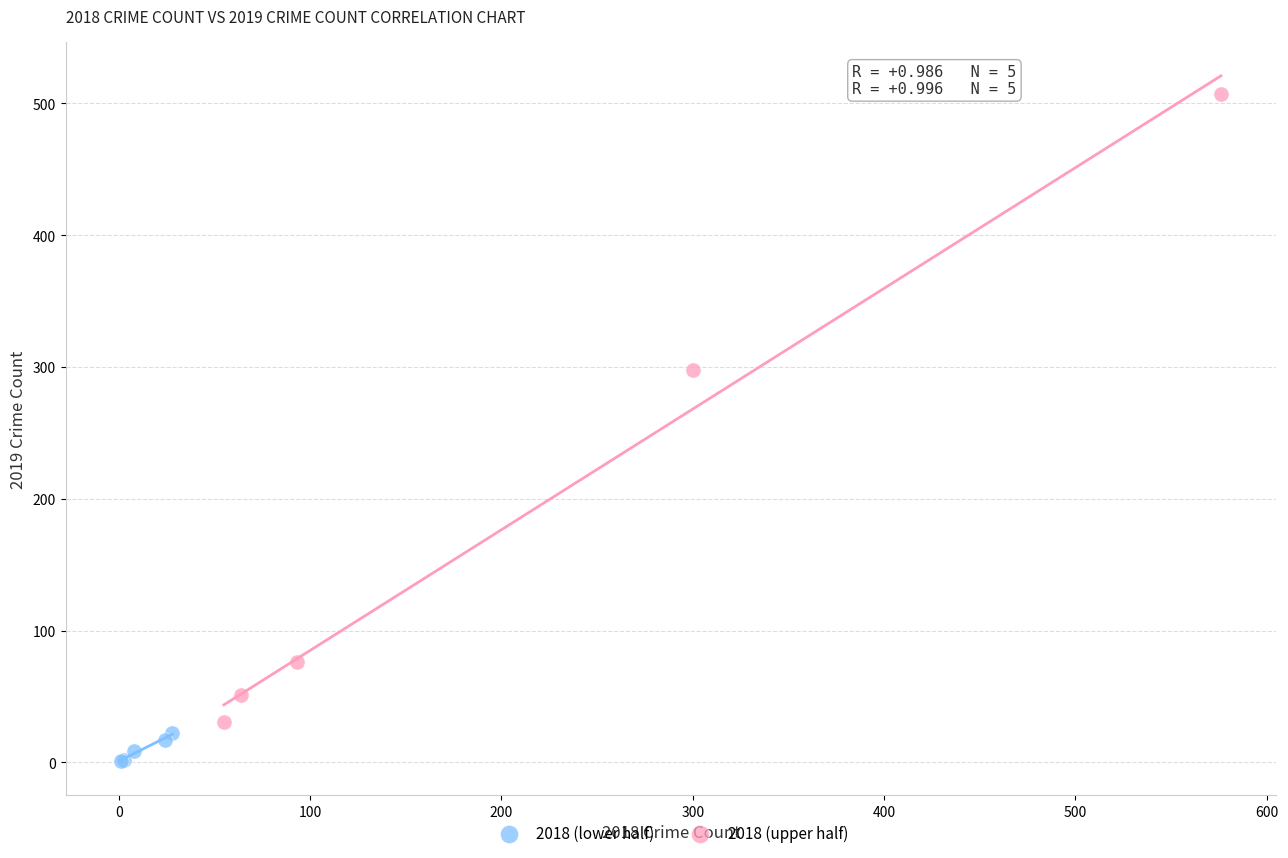

Which series has the largest Y range (max minus min)?

2018 (upper half)